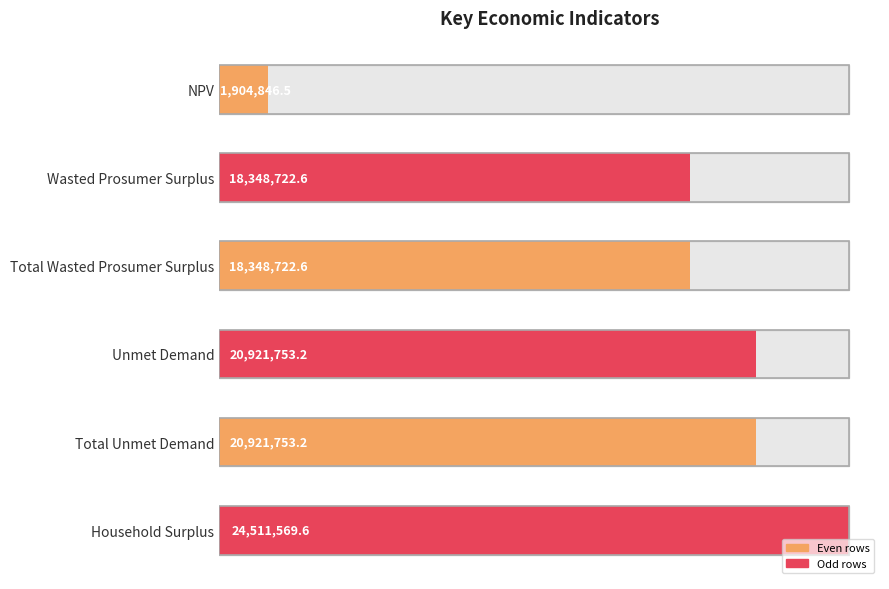

How many data points does each series have?

6